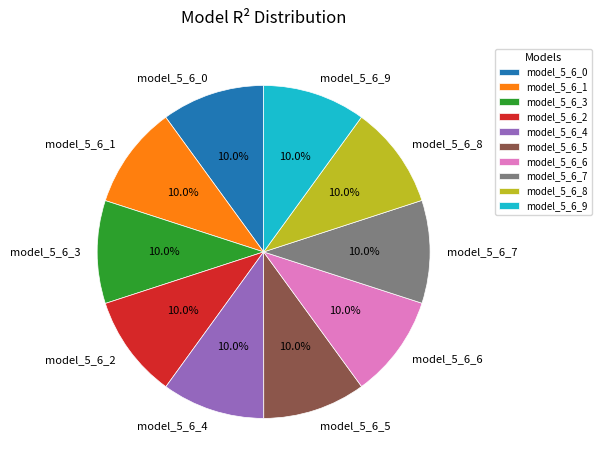

Is the sum of model_5_6_8 and model_5_6_6 greater than half?

No